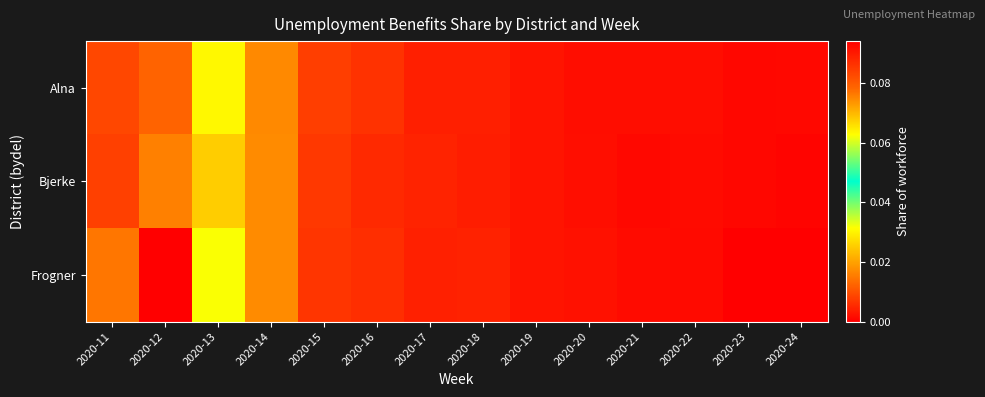

Which label corresponds to the smallest value in the chart?

2020-23